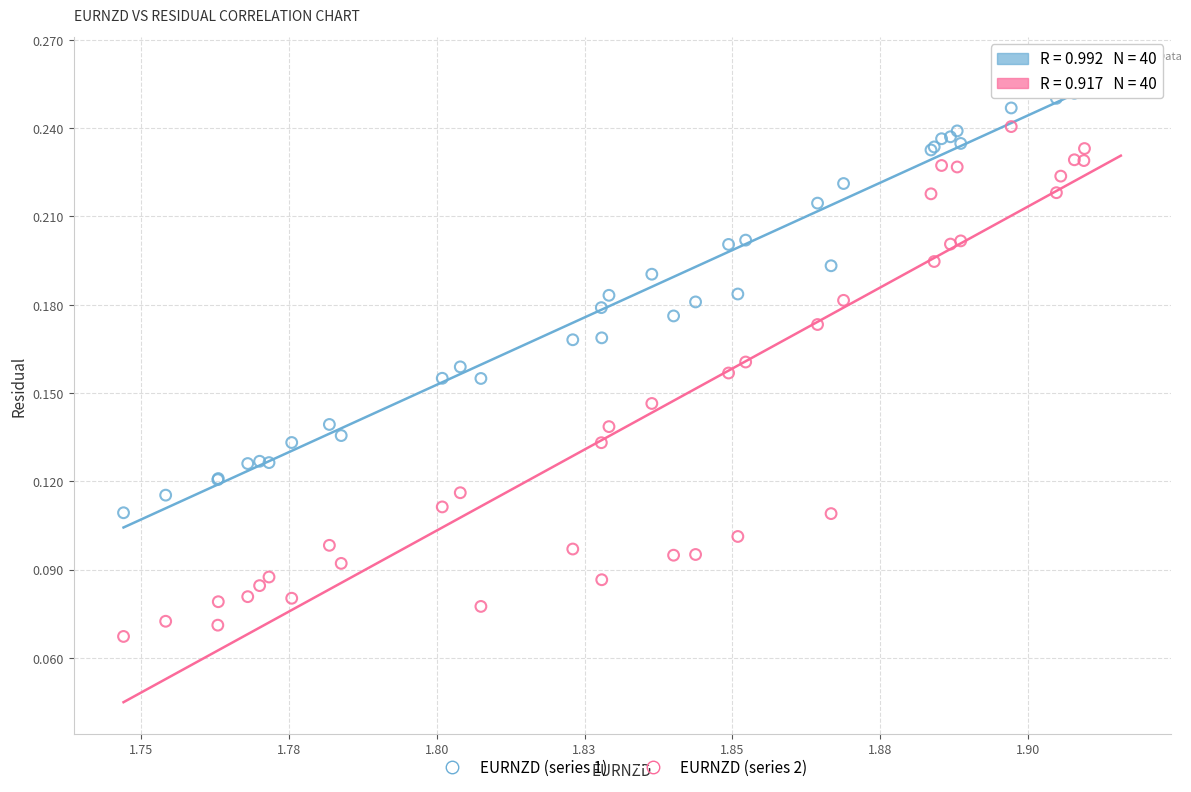

Which series reaches the minimum Y coordinate?

EURNZD (series 2)